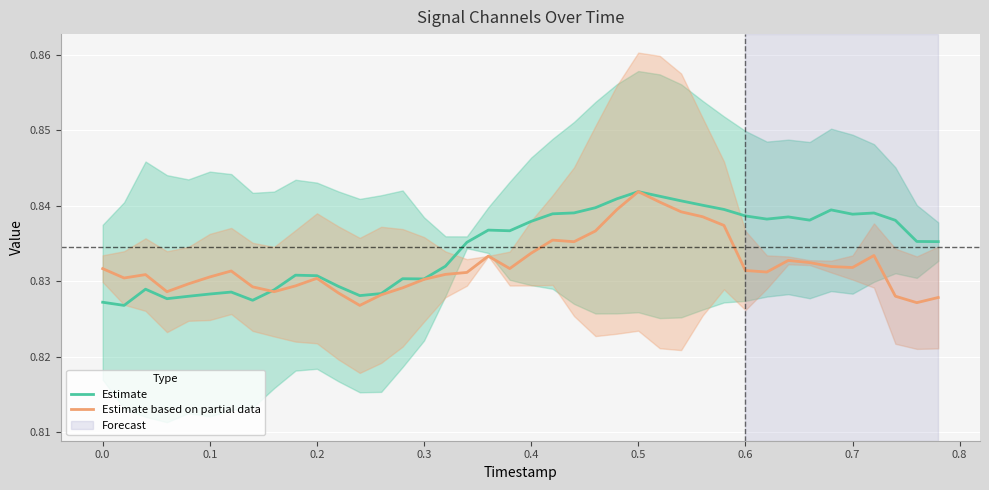

What is the total value across all series at 25?

1.7